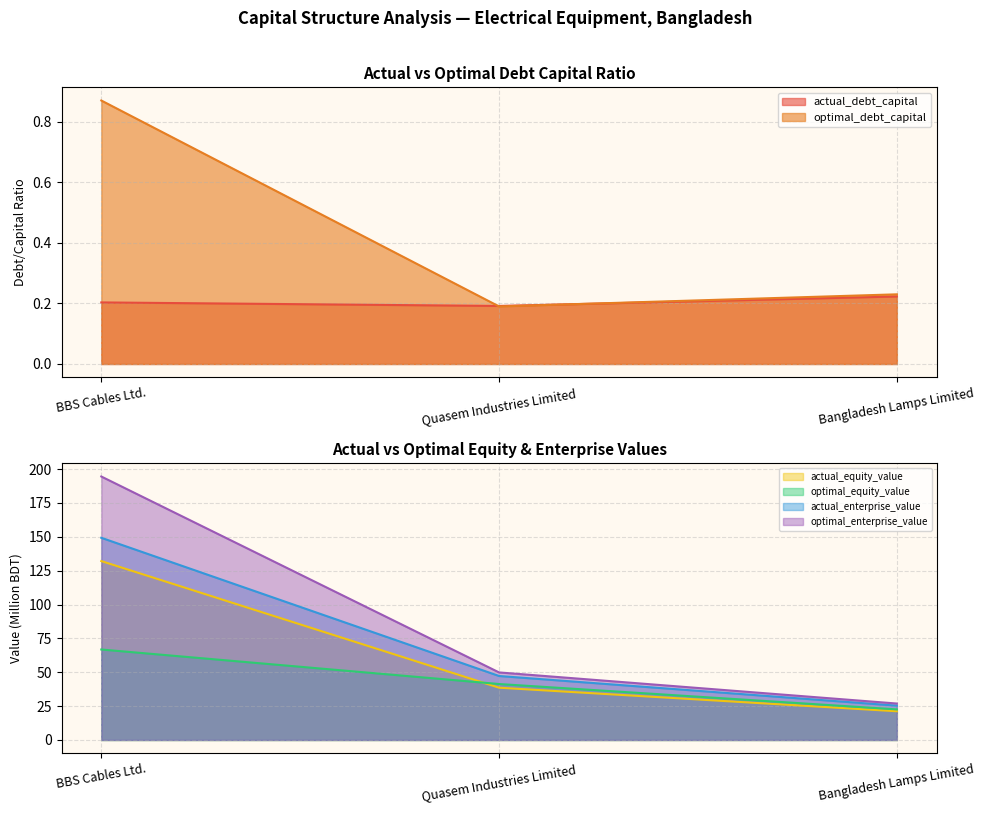

At how many categories does at least one series exceed 161?

1